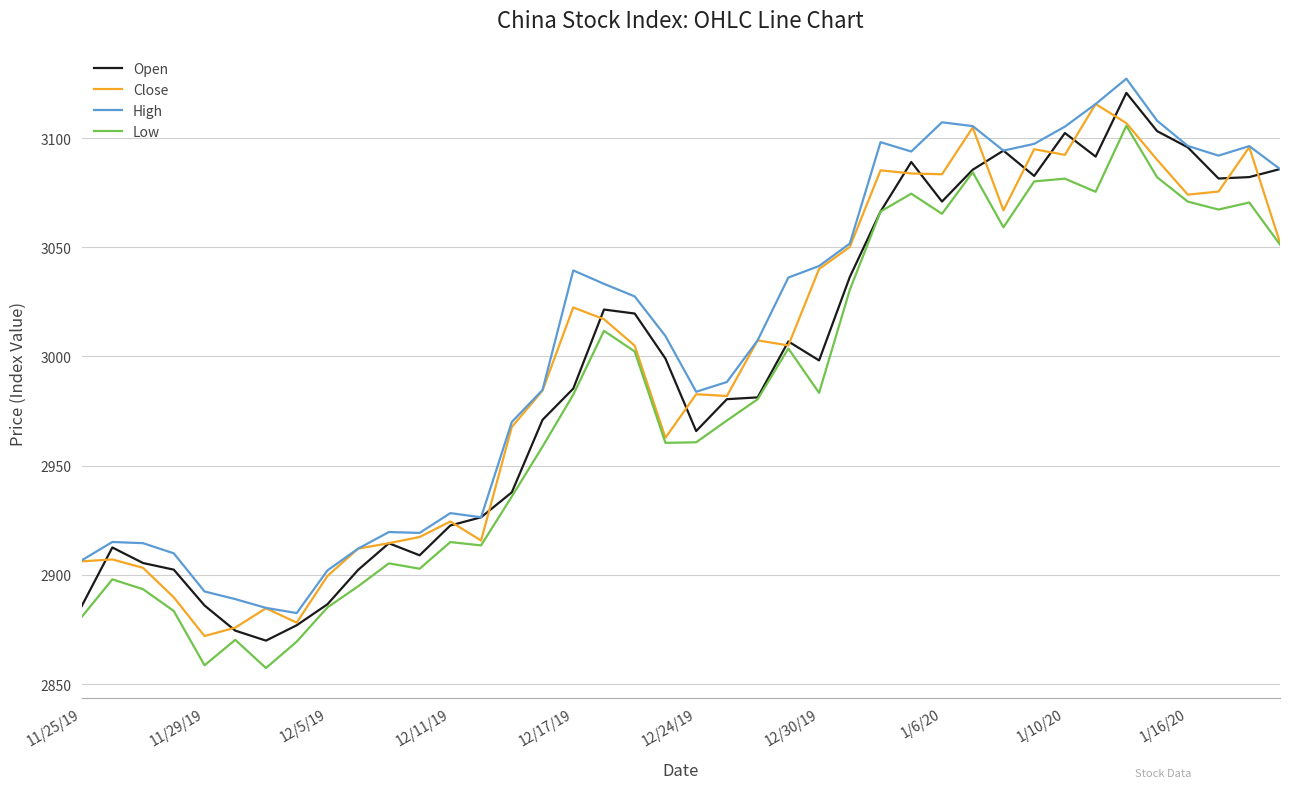

What is the greatest value displayed?

3127.2